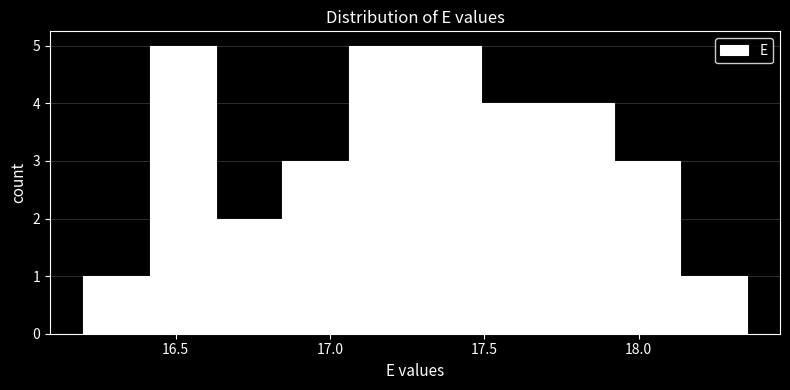

What is the height of the bar covering 16.630 to 16.845 on the x-axis? Neither the bar edges nor the heights are printed on the chart, so give them approximately, as read against the axes.

2